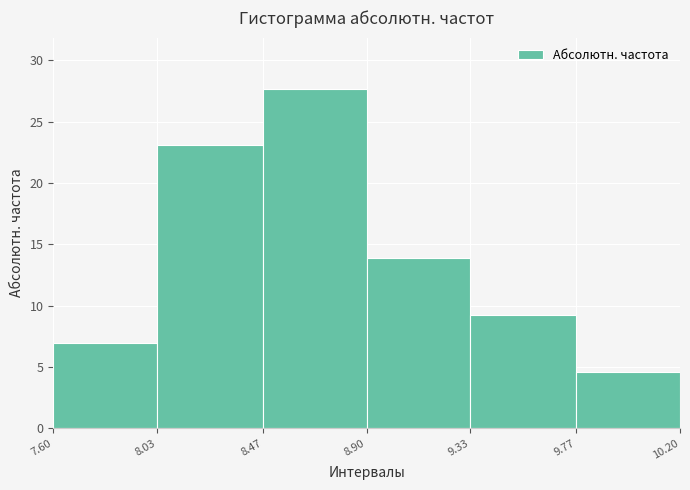

Reading left to right, list every bar in this chart as the range it spans on the x-axis followed by its height. The values are not printed on the chart, so give them approximately, as read against the axis.

7.60 to 8.03: 7.0
8.03 to 8.47: 23.0
8.47 to 8.90: 27.5
8.90 to 9.33: 14.0
9.33 to 9.77: 9.0
9.77 to 10.20: 4.5